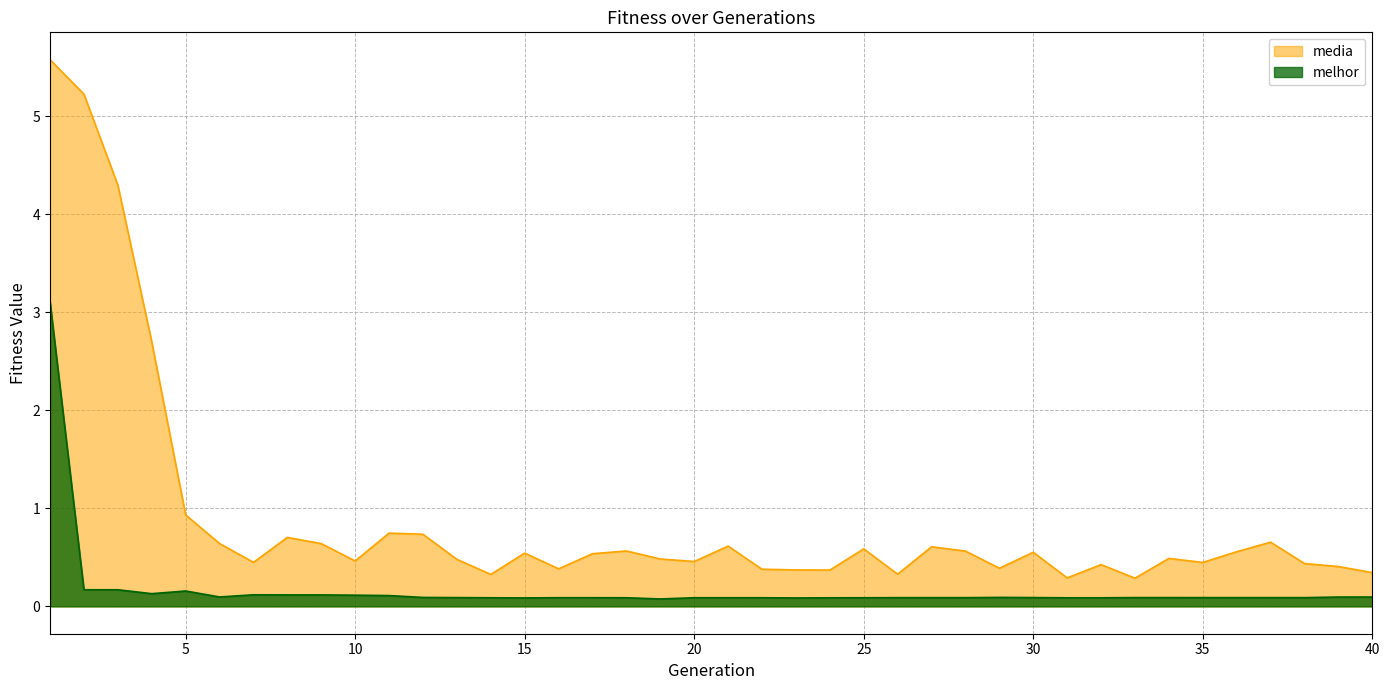

True or false: media has a value of 0.4 at 9.

False